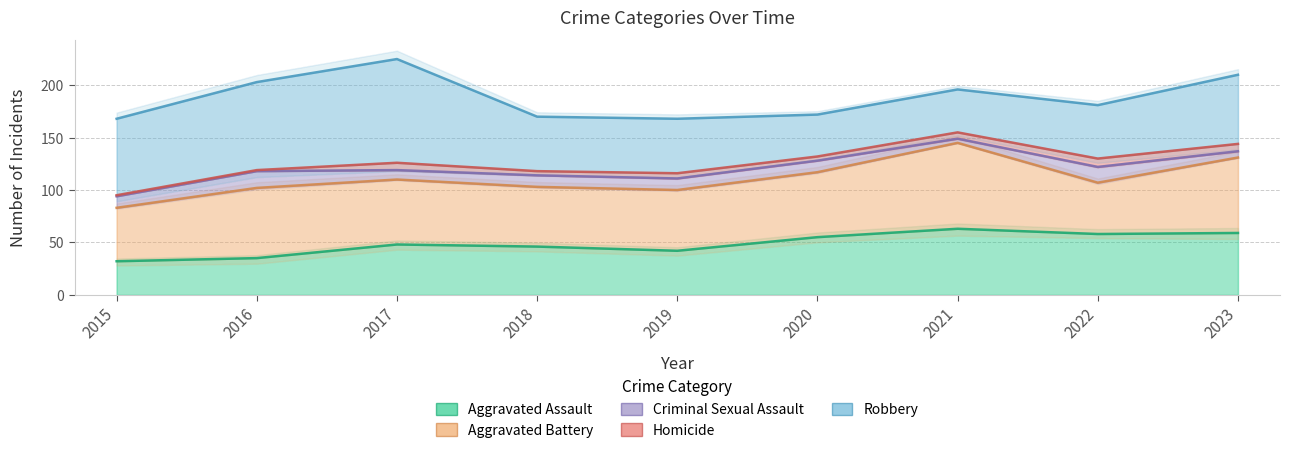

The Criminal Sexual Assault series shows 11 at 2015. True or false?

True